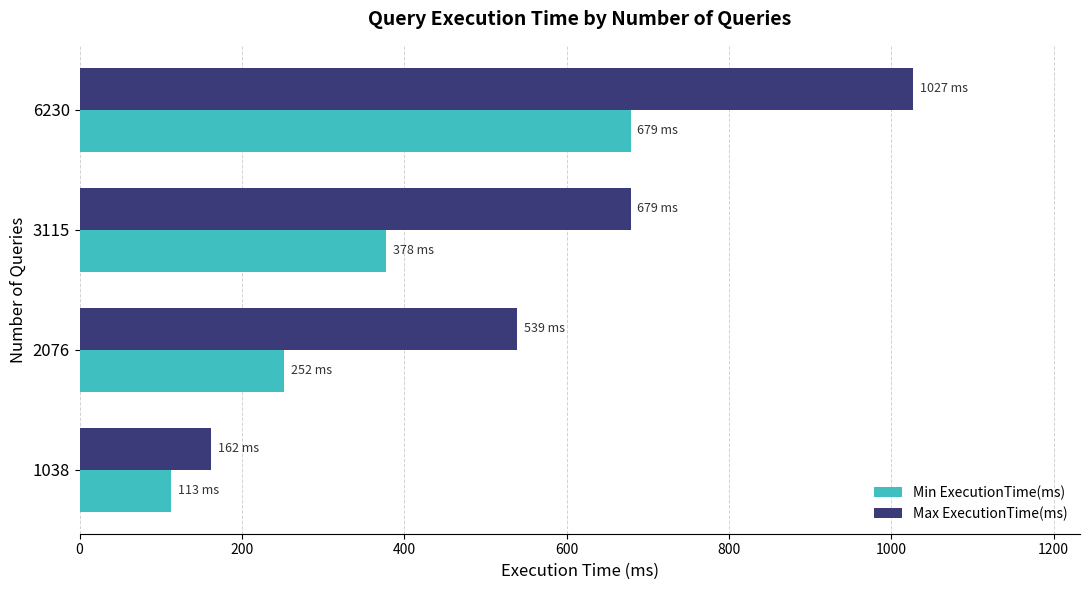

What is the difference between the maximum and minimum values in the Max ExecutionTime(ms) series?

865